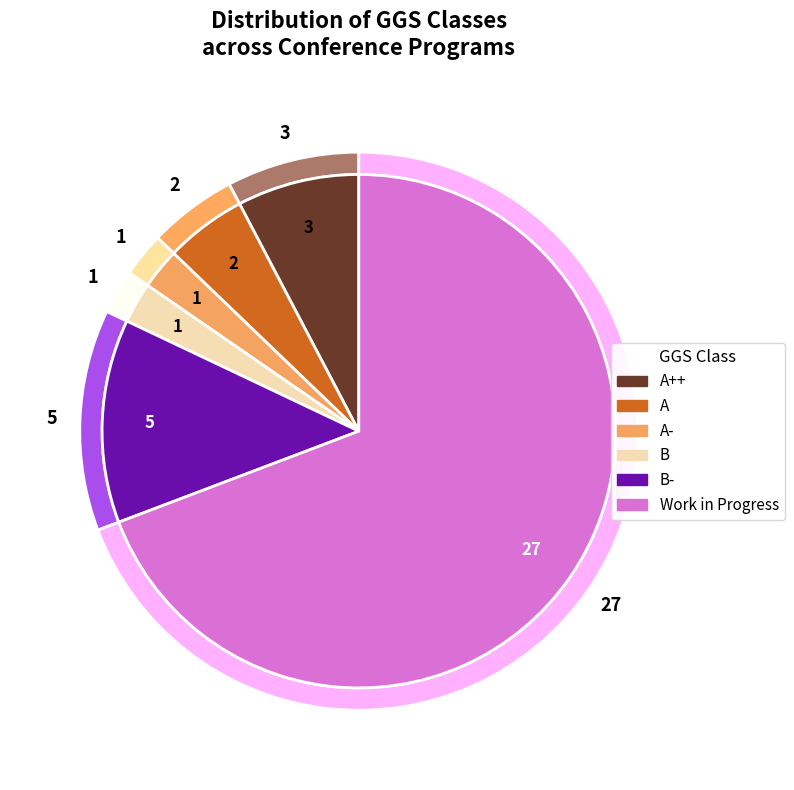

How many slices are in this pie chart?

6